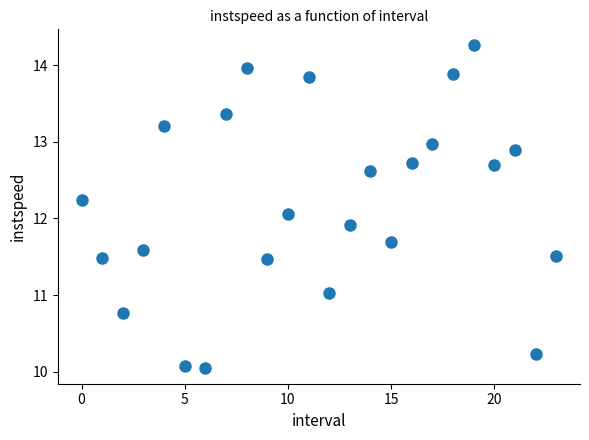

What is the range of Y values (max minus min)?

4.2